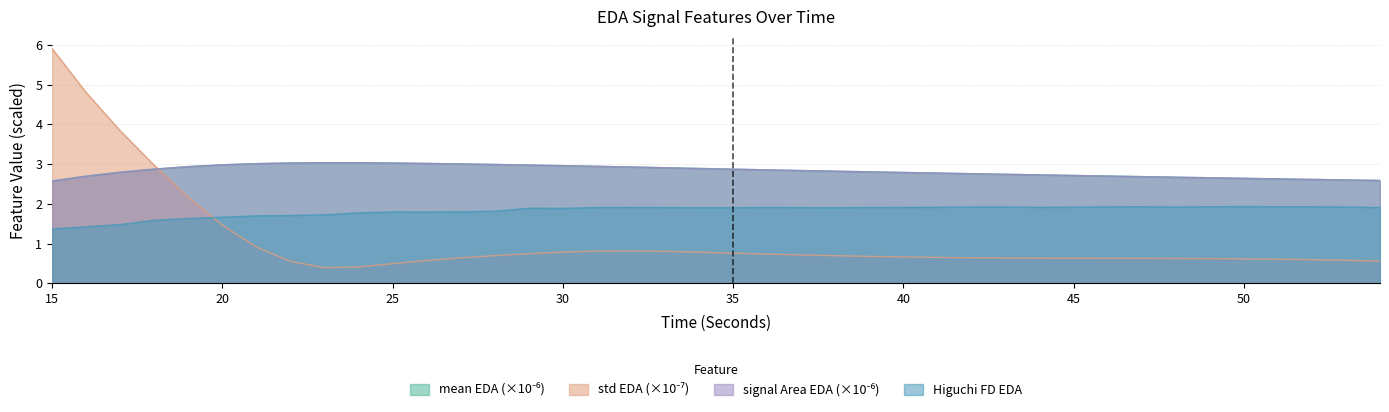

Where do standardDeviation_EDA and mean_EDA first cross each other?

18 and 19